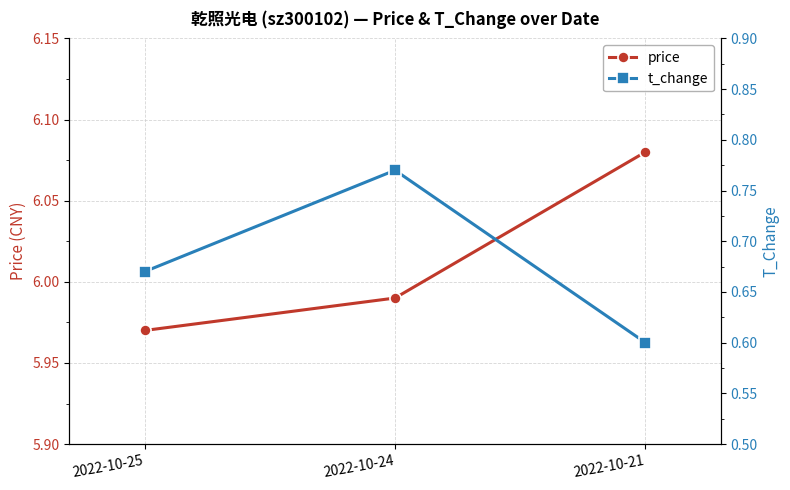

At which category is the sum across all series the highest?

2022-10-24